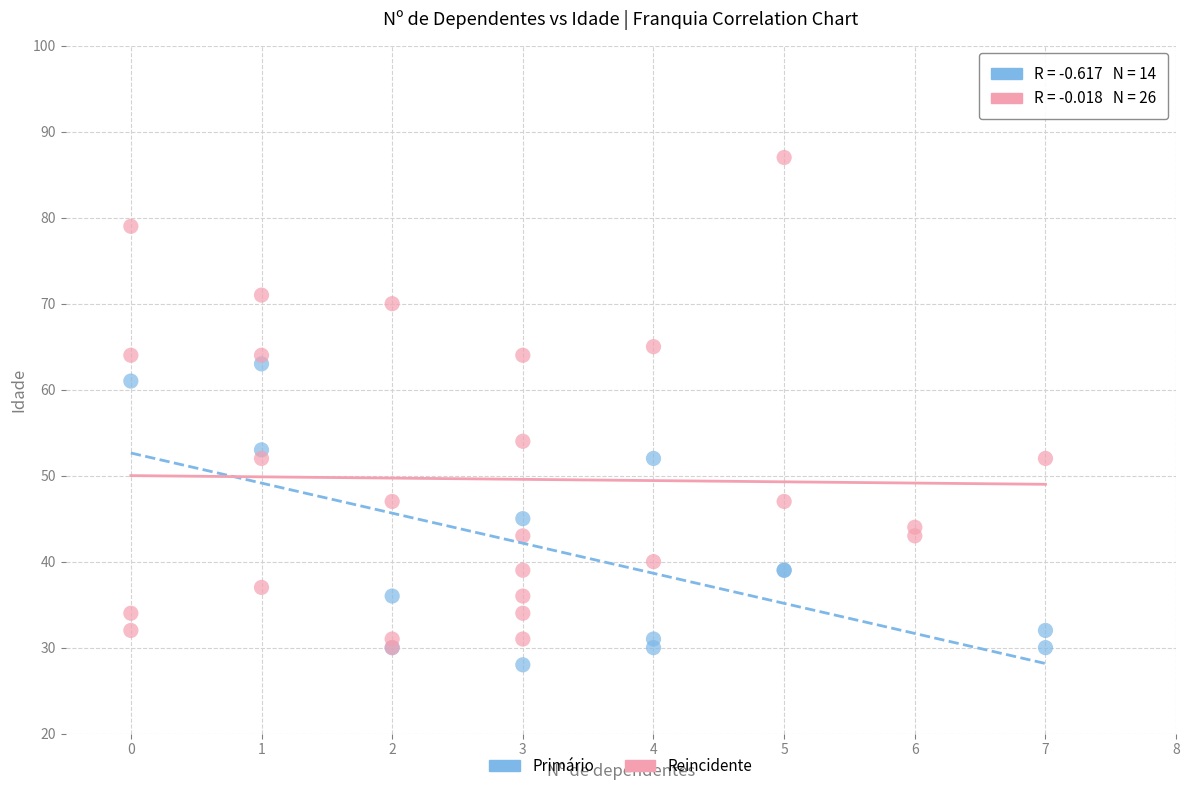

Which series reaches the maximum Y coordinate?

Reincidente